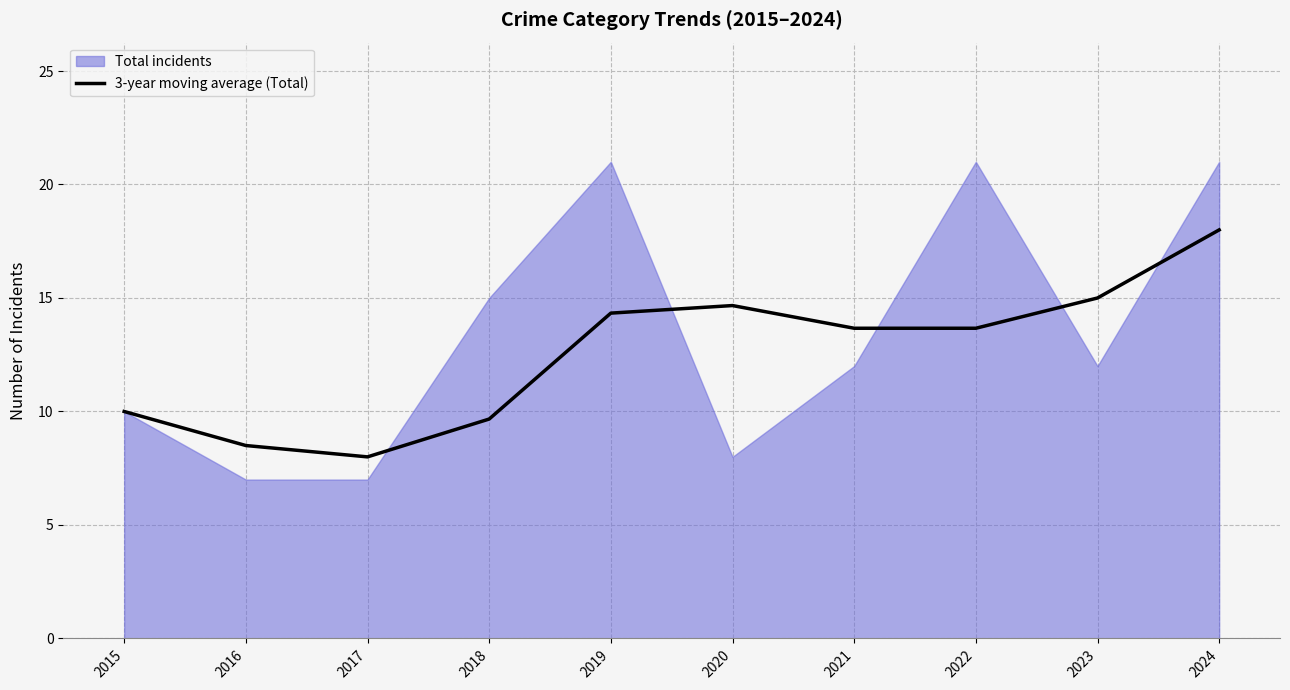

Where does the data first go above 13?

2019